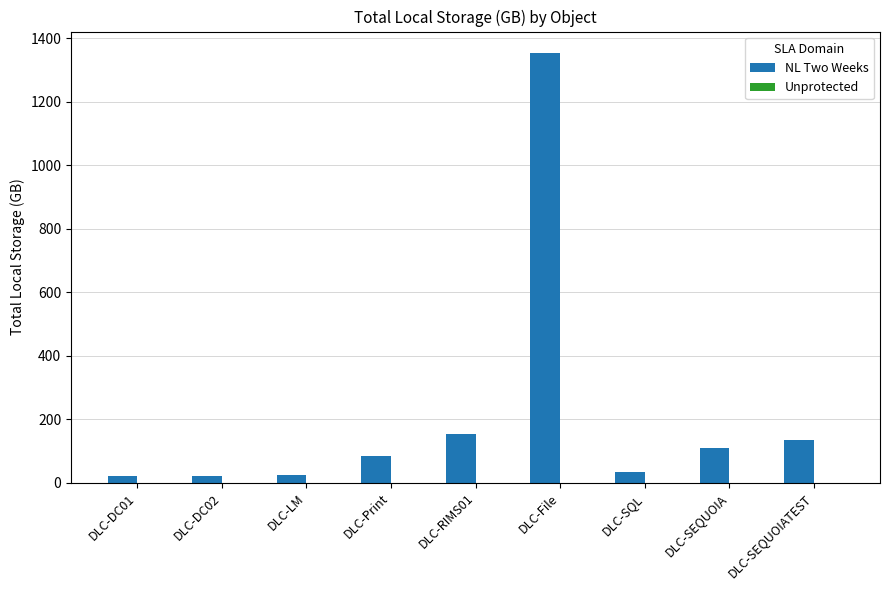

Does the chart contain any negative values?

No